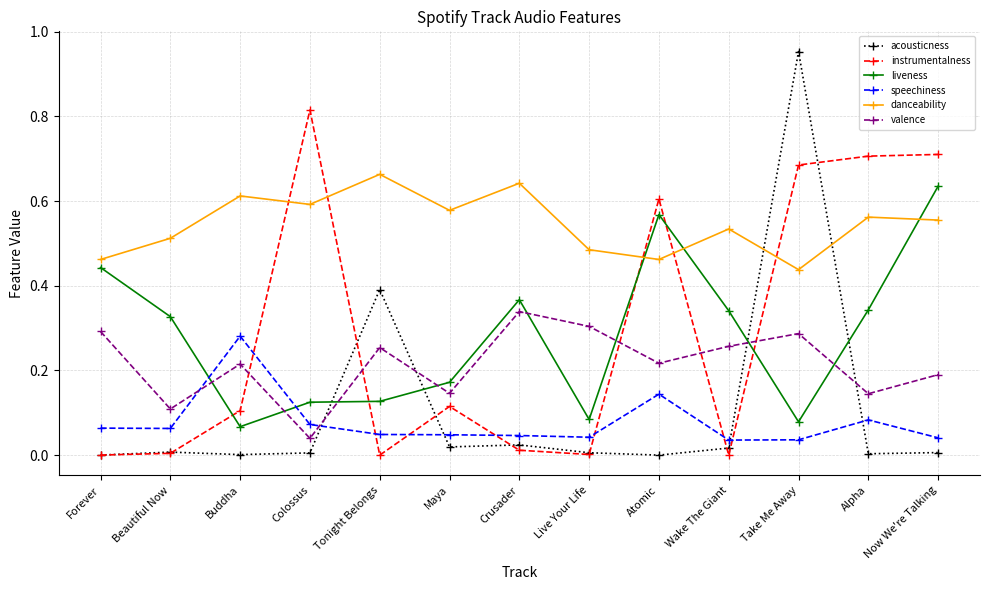

What is the label of the 10th point from the right?

Colossus